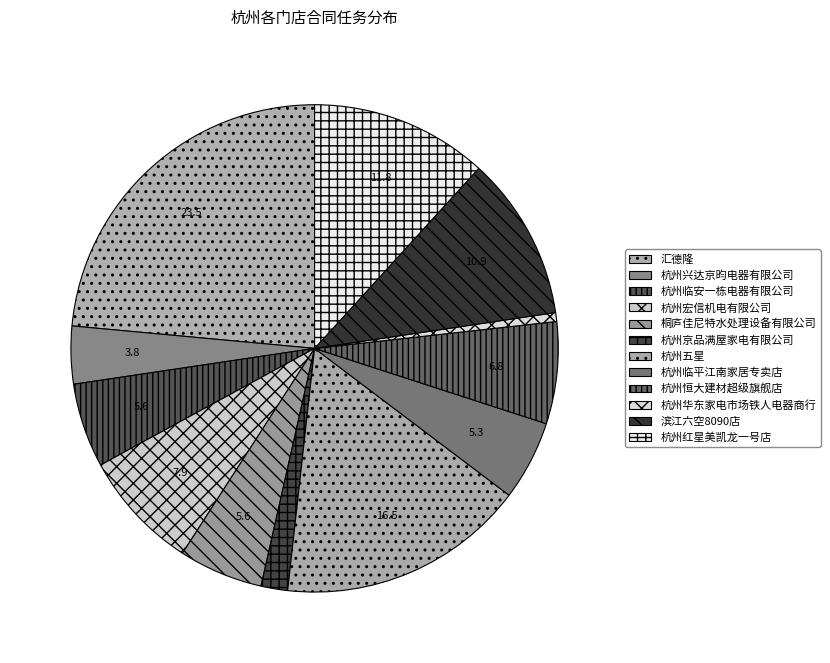

How many slices are in this pie chart?

12